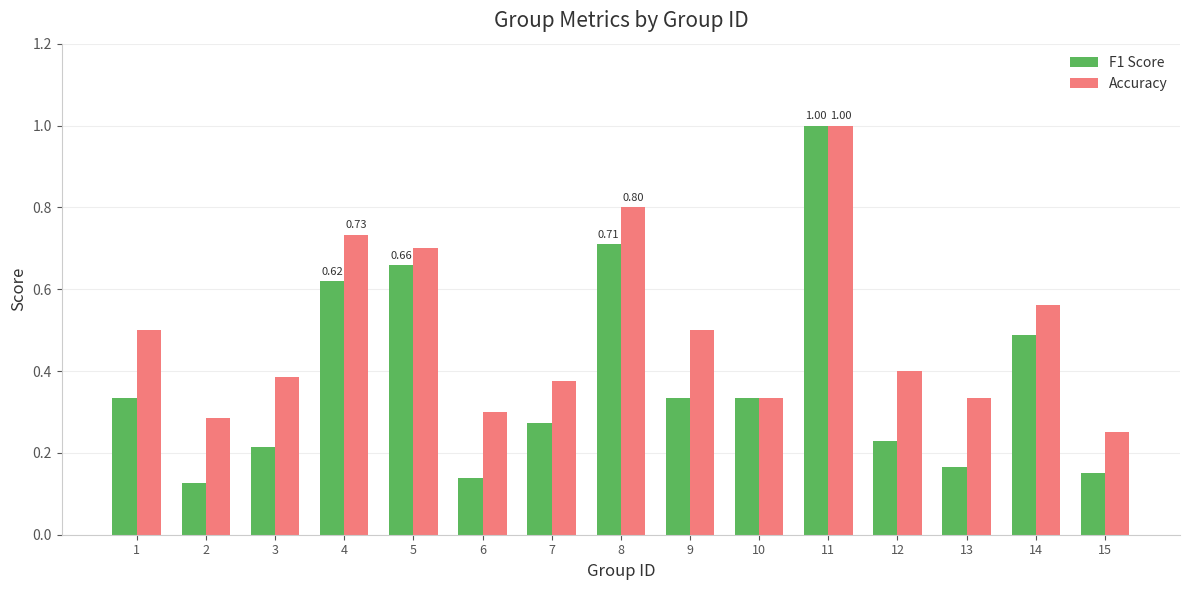

Which series has the widest spread of values?

F1 Score